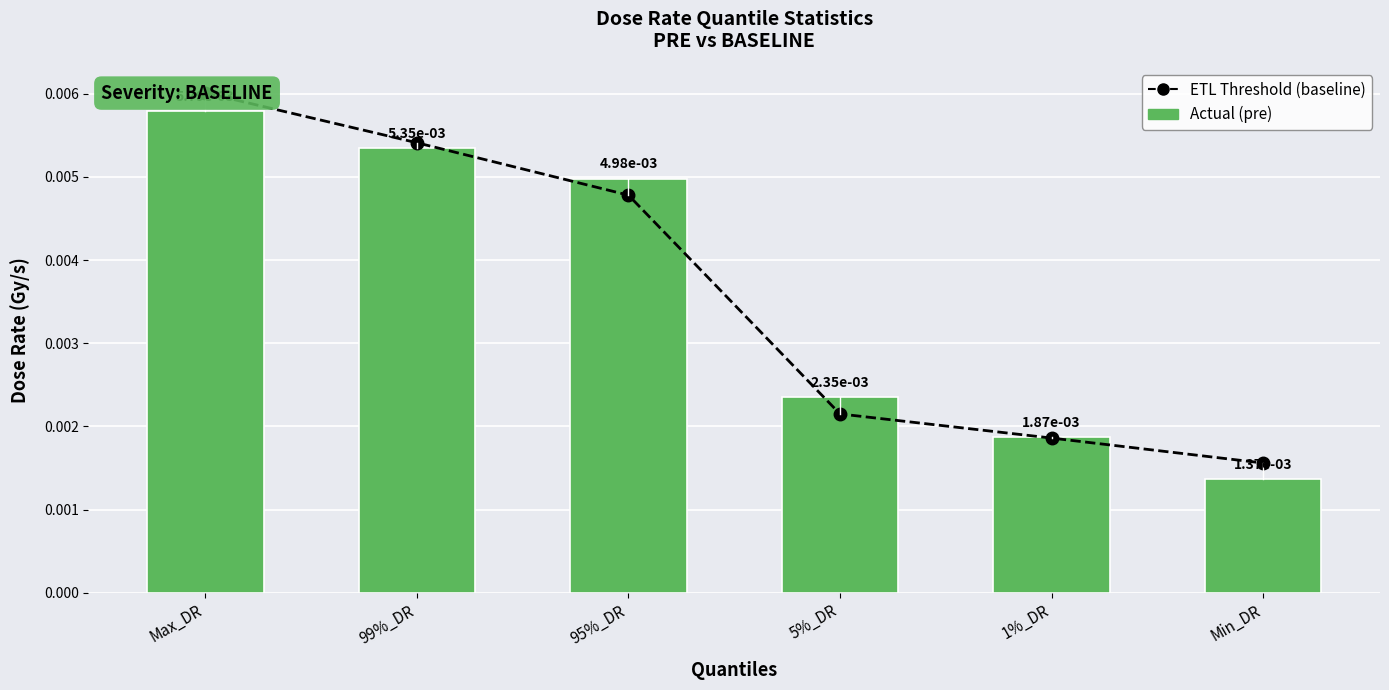

The value of ETL Threshold (baseline) at Min_DR is 0.0. True or false?

False